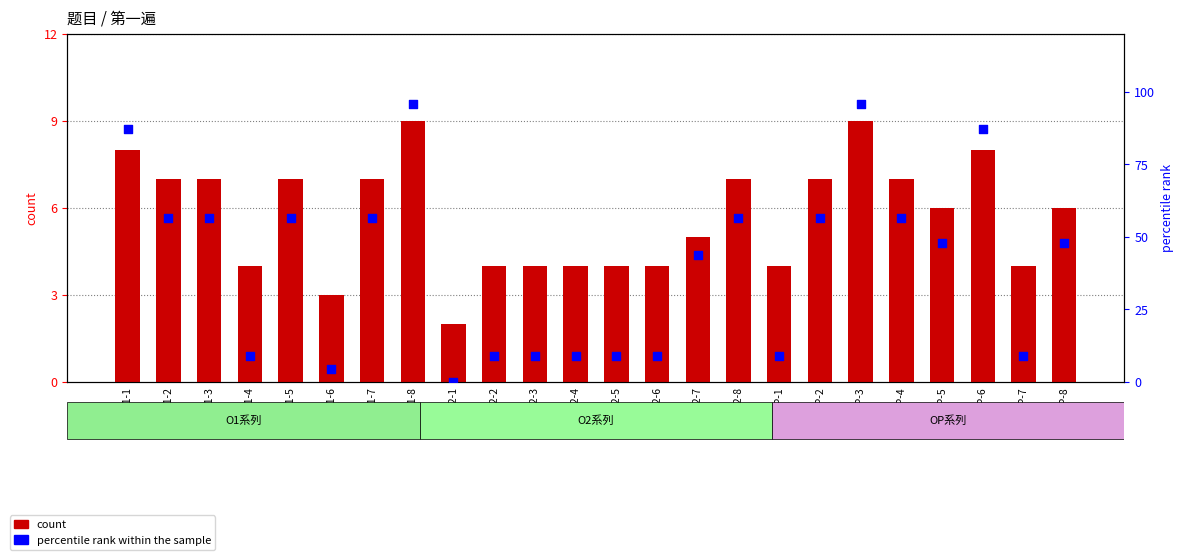

At which category is the sum across all series the highest?

O1-8